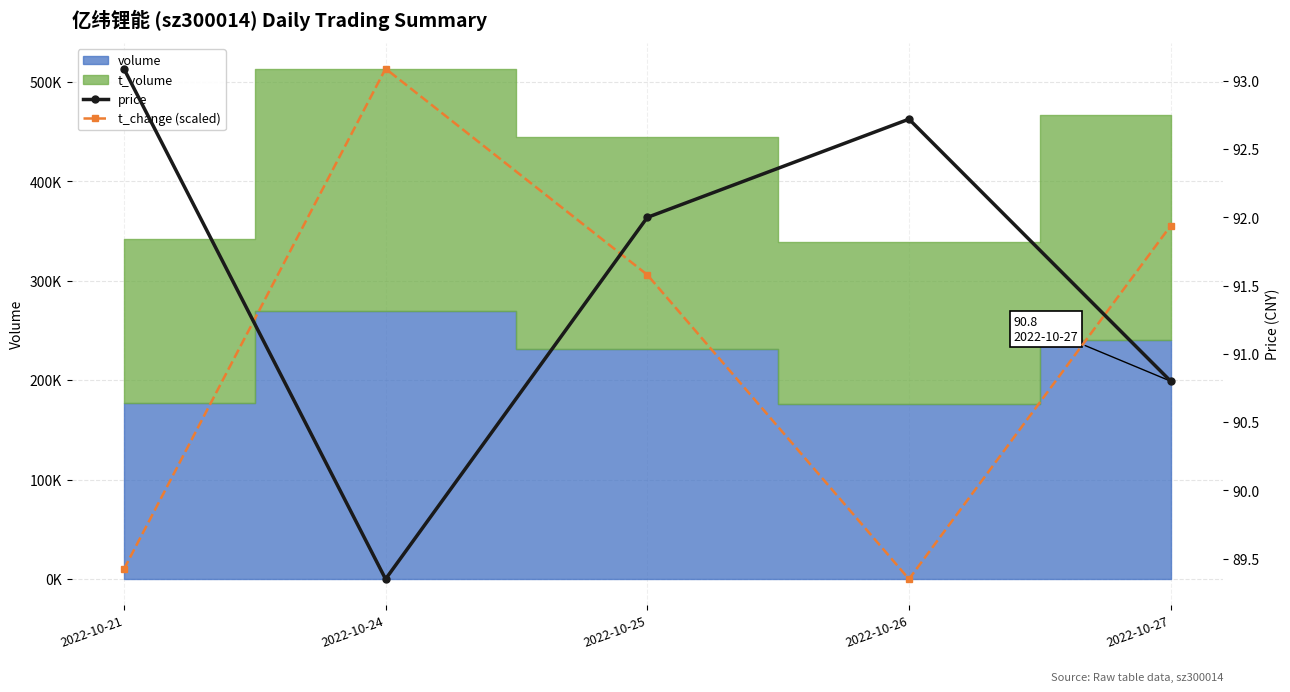

Is the value of price at 2022-10-24 greater than the value of t_change (scaled) at 2022-10-27?

No